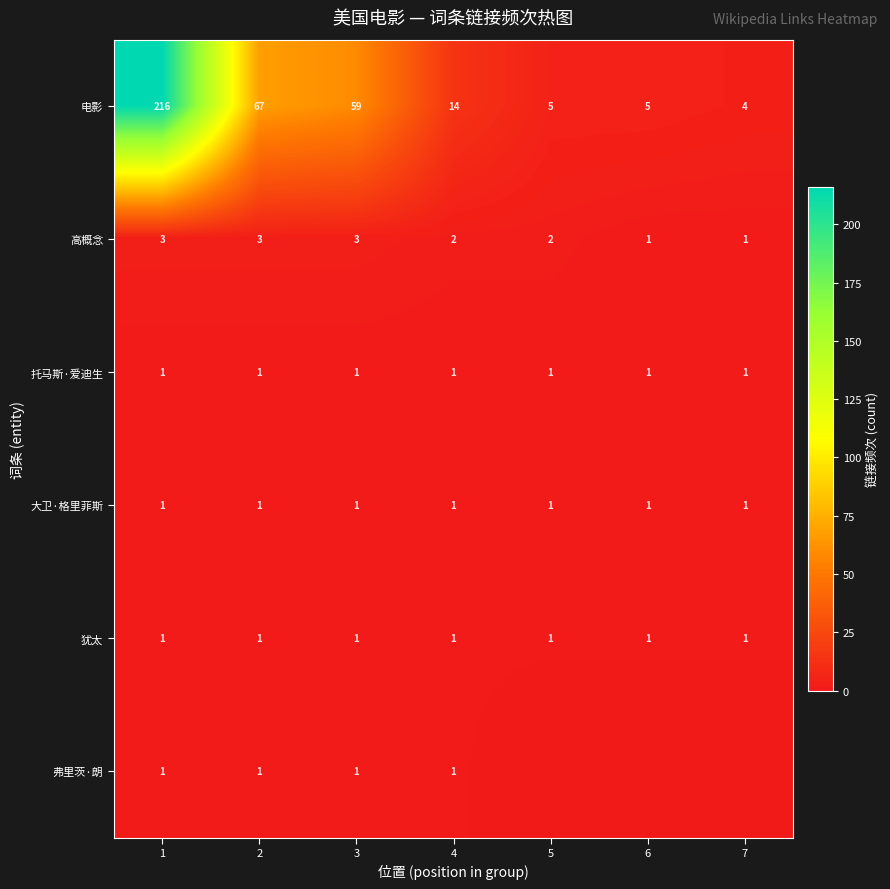

The value of 电影 at 6 is 5. True or false?

True